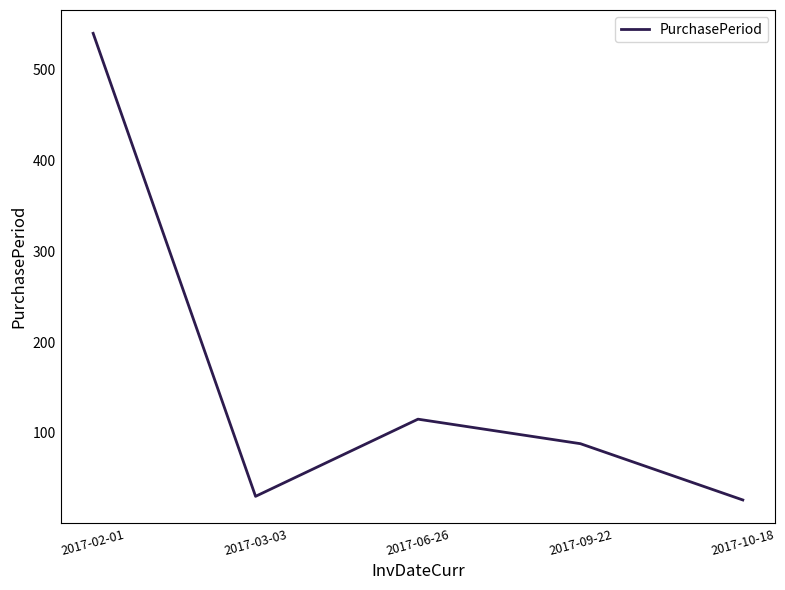

Does the chart have visible grid lines?

No